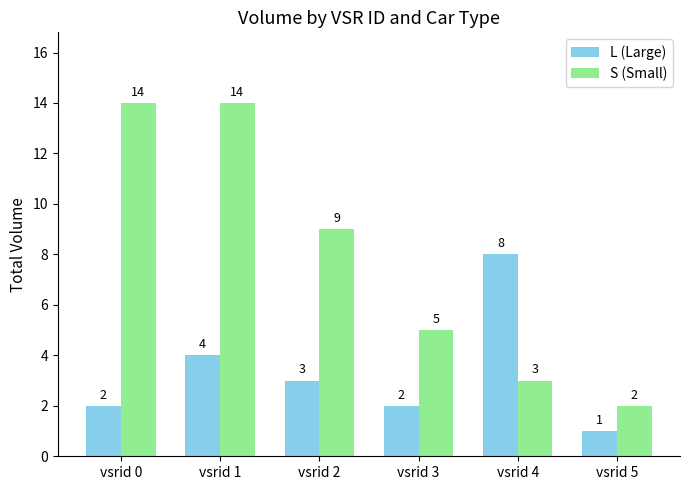

Which category has the lowest value in the L (Large) series?

vsrid 5